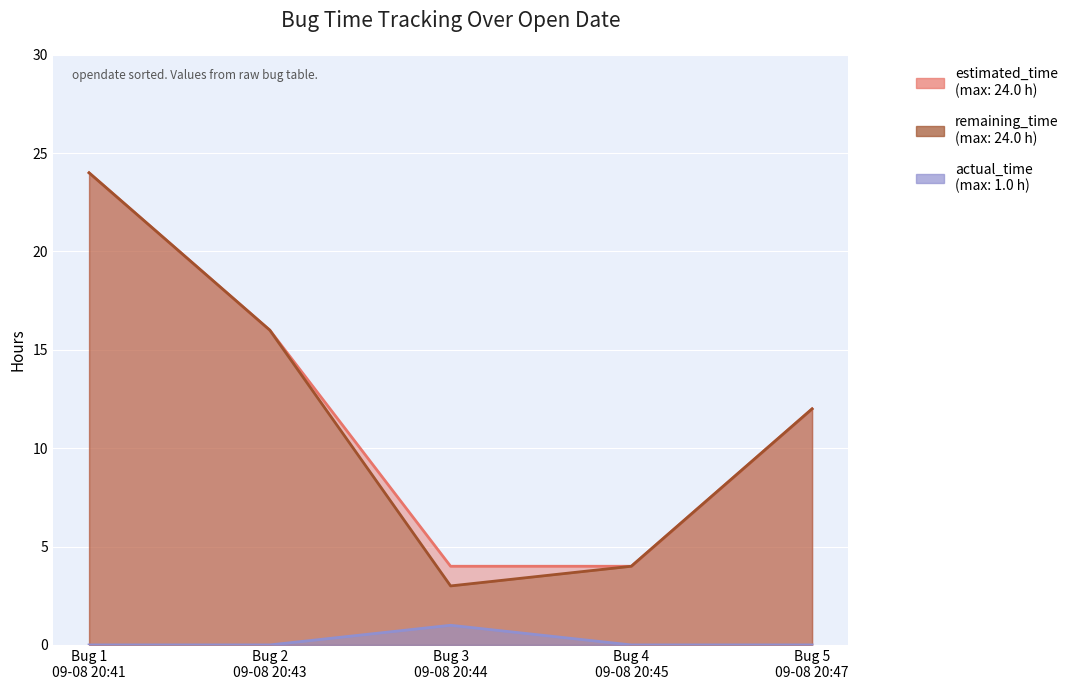

True or false: estimated_time and remaining_time intersect in this chart.

False